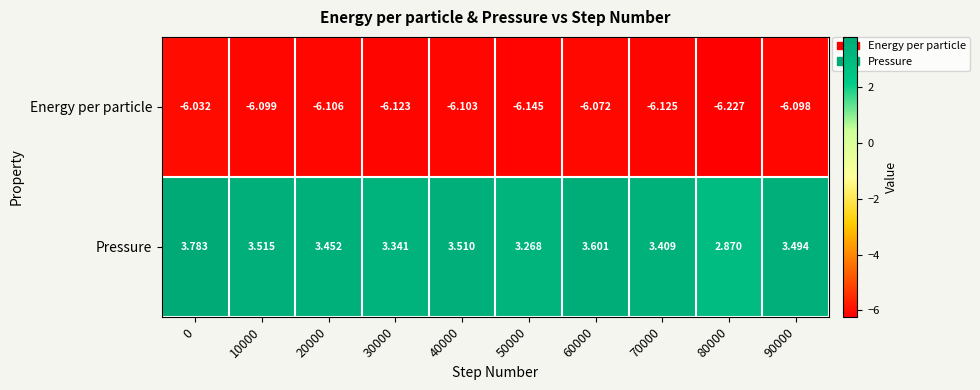

Rank the series by their average value, from lowest to highest.

Energy per particle, Pressure